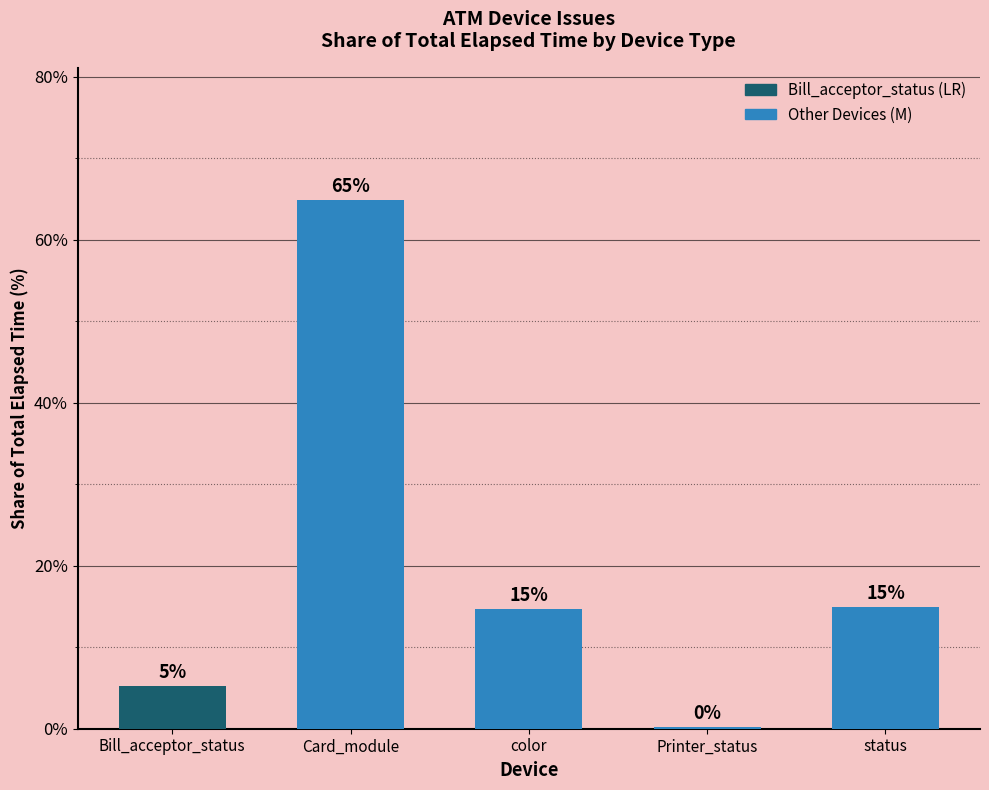

What is the label of the 3rd bar from the left?

color